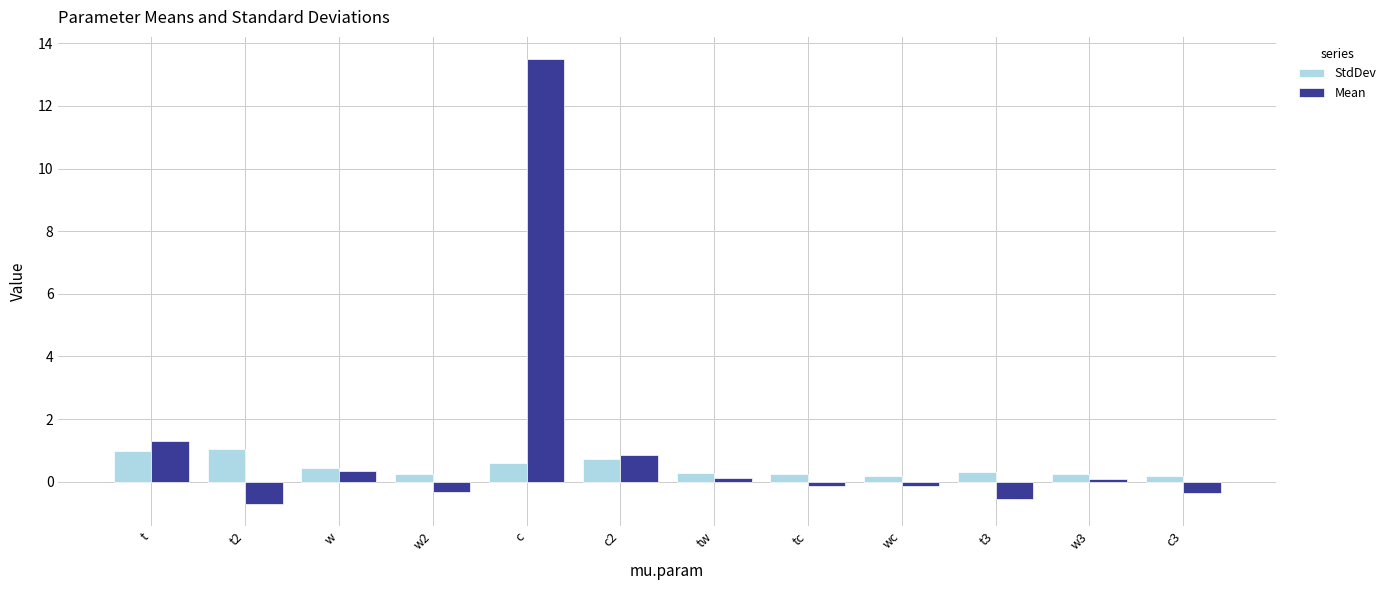

Between t and c, which series saw the biggest shift?

Mean